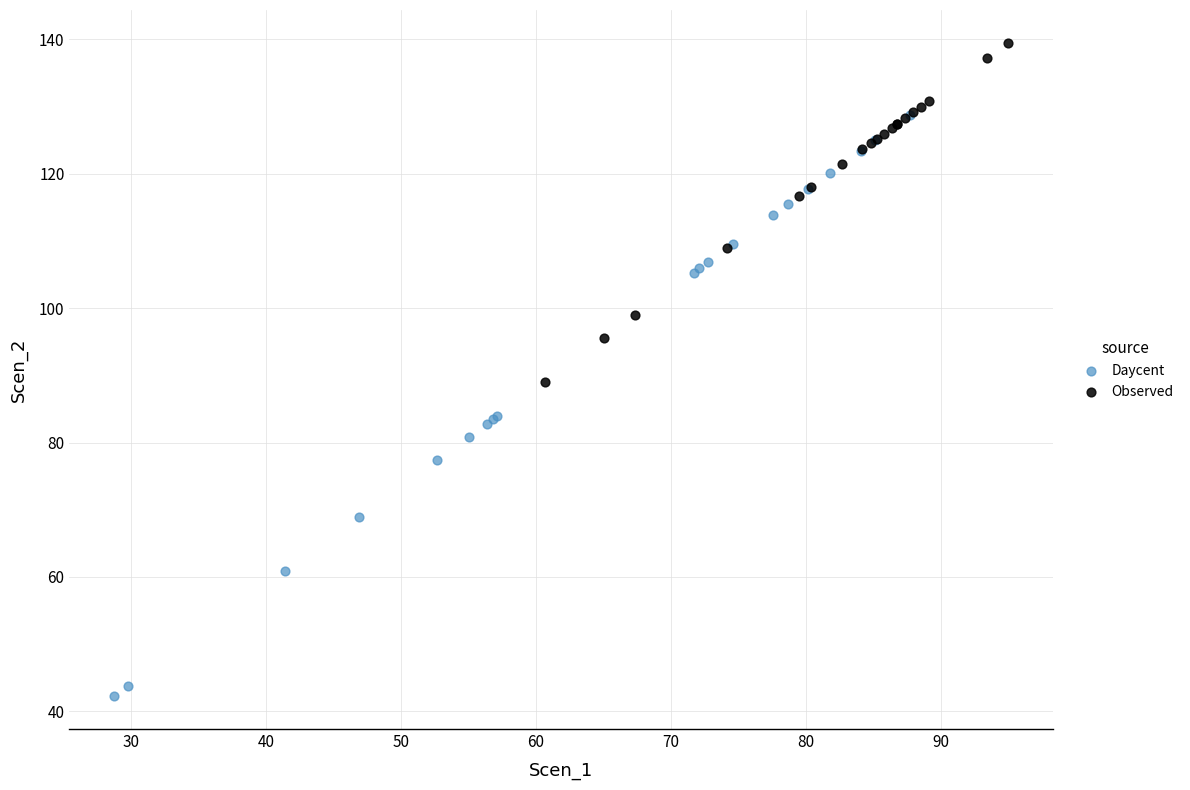

Which series contains the highest Y value?

Observed